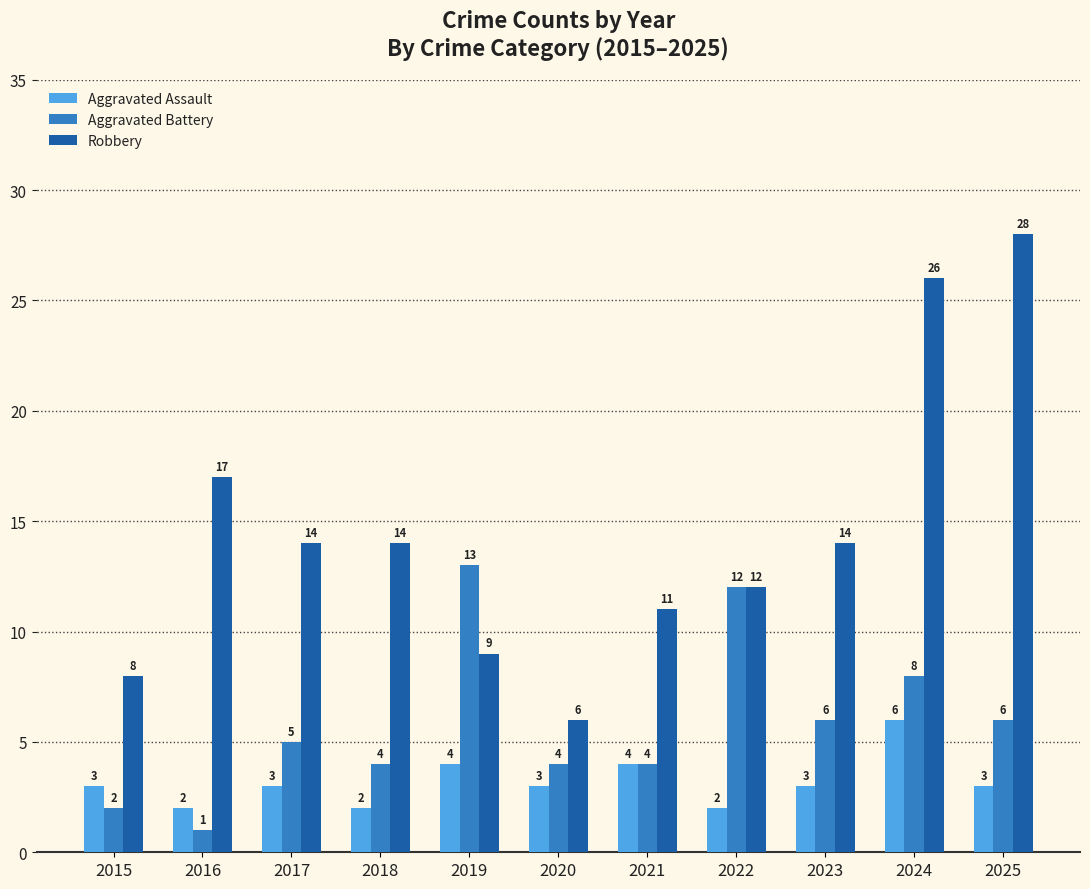

List the series in order of their peak value, lowest first.

Aggravated Assault, Aggravated Battery, Robbery